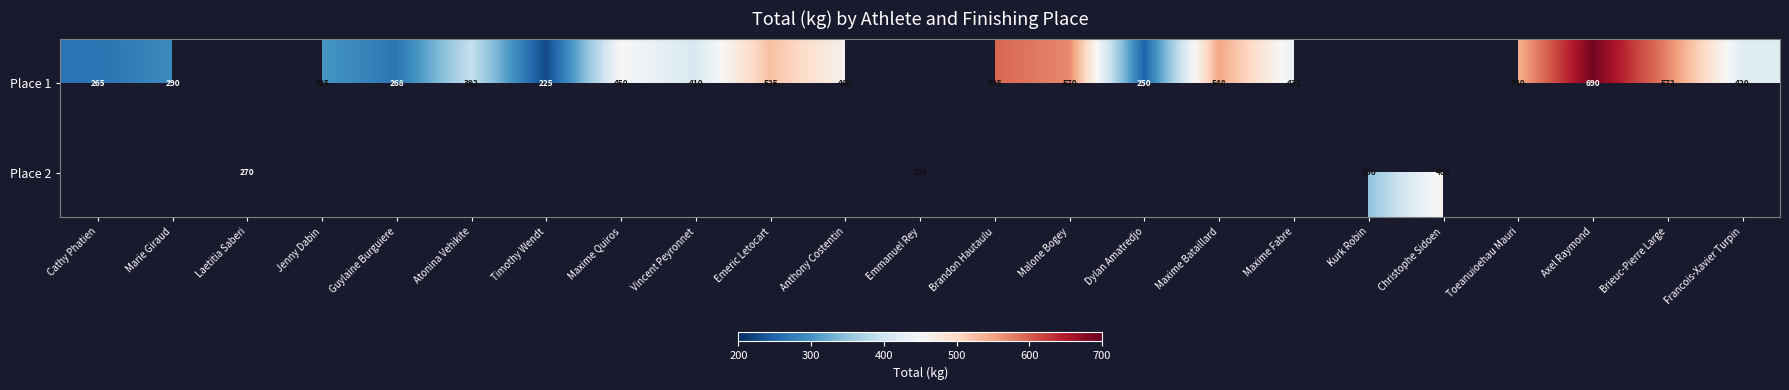

How many categories are shown in the chart?

23